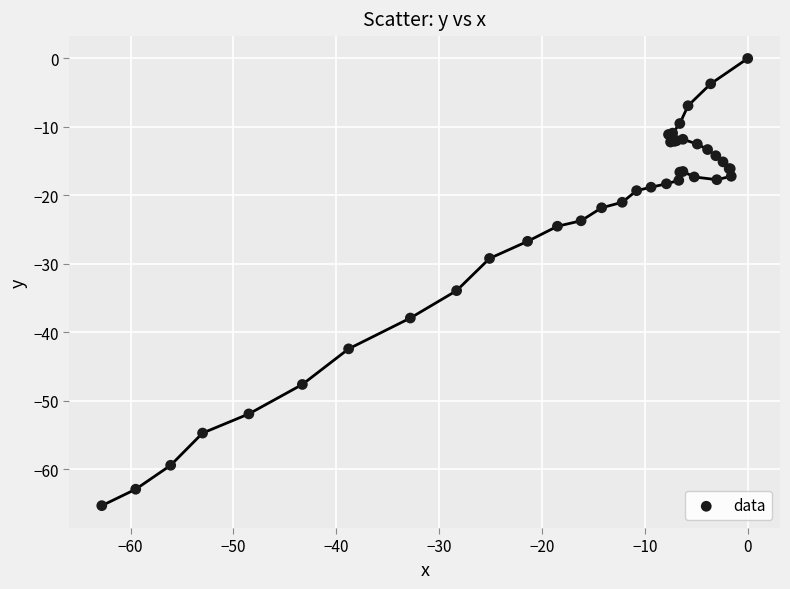

What Y value in the scatter plot is closest to -32?

-33.9